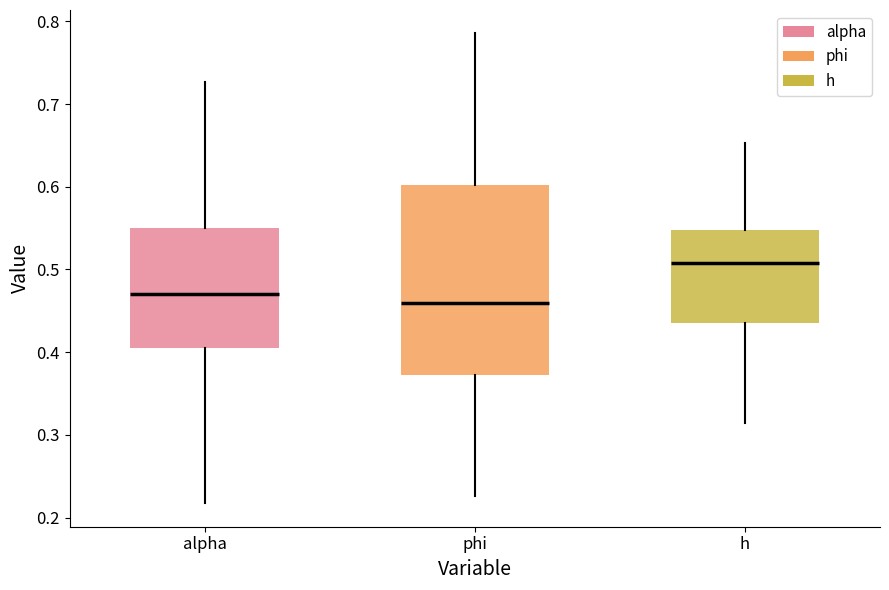

Reading left to right, read every box against the y-axis: the position of its median line, the range the box covers, and the ends of its whiskers. The values are not printed on the chart, so give them approximately, as read against the axis.

alpha: median 0.47, box 0.40 to 0.55, whiskers 0.22 to 0.73
phi: median 0.46, box 0.37 to 0.60, whiskers 0.23 to 0.79
h: median 0.51, box 0.43 to 0.55, whiskers 0.31 to 0.65